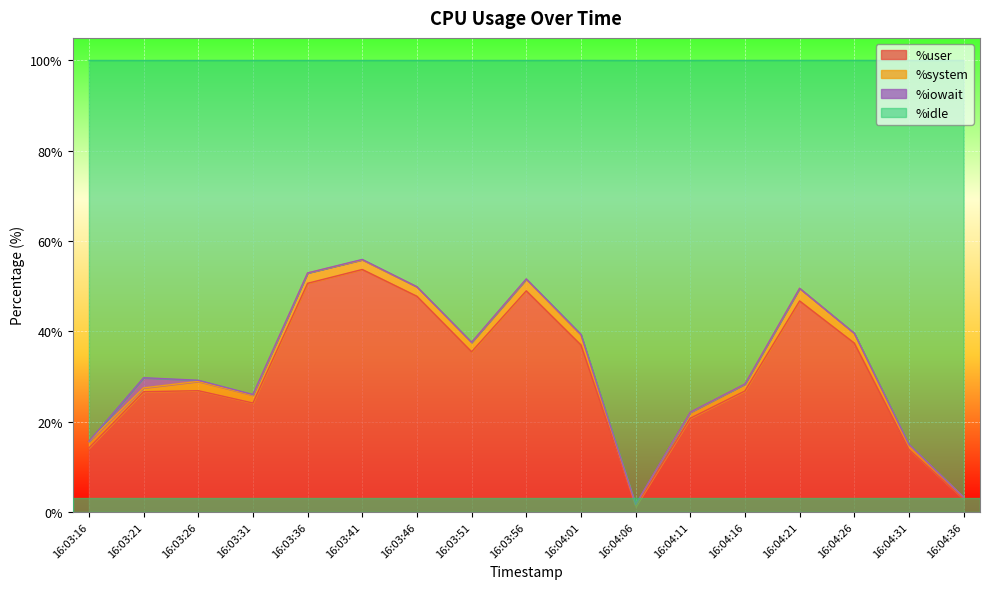

What is the label of the 13th point from the left?

16:04:16